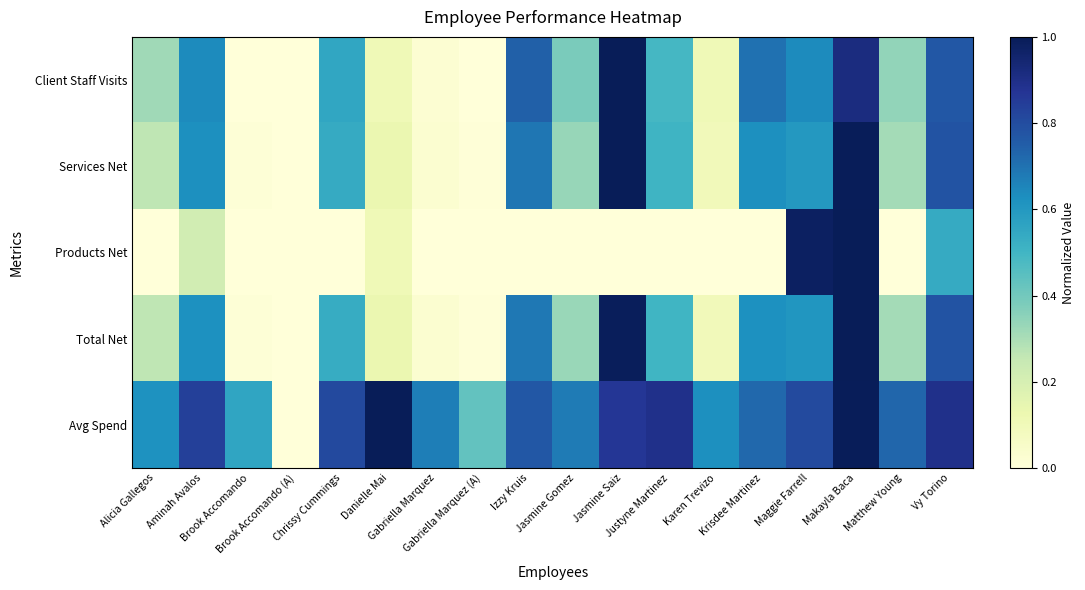

Which has a higher value, Maggie Farrell or Aminah Avalos?

Maggie Farrell